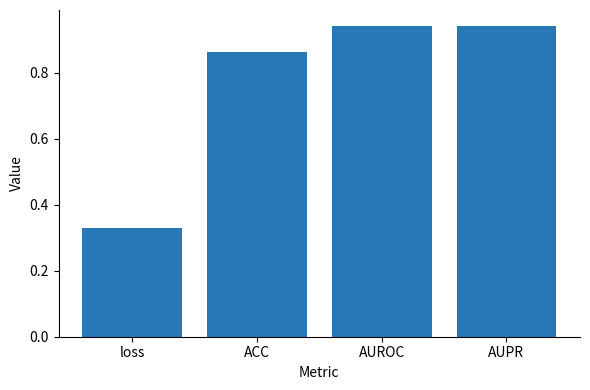

Which category has the lowest value across all series?

loss